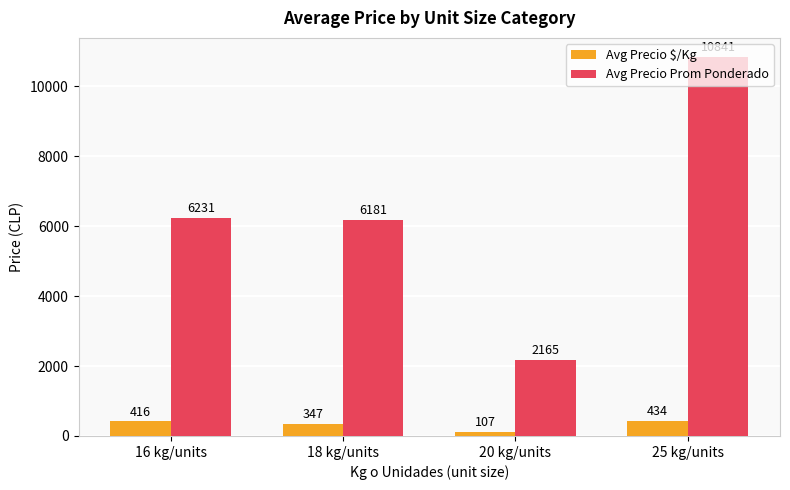

Which category has the highest value across all series?

25 kg/units